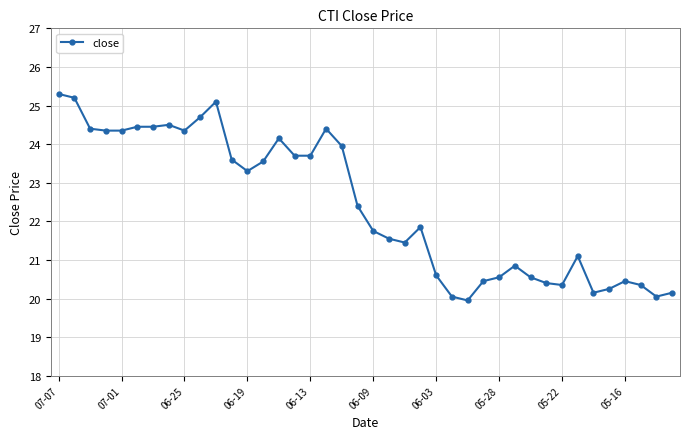

What is the average value?

22.4